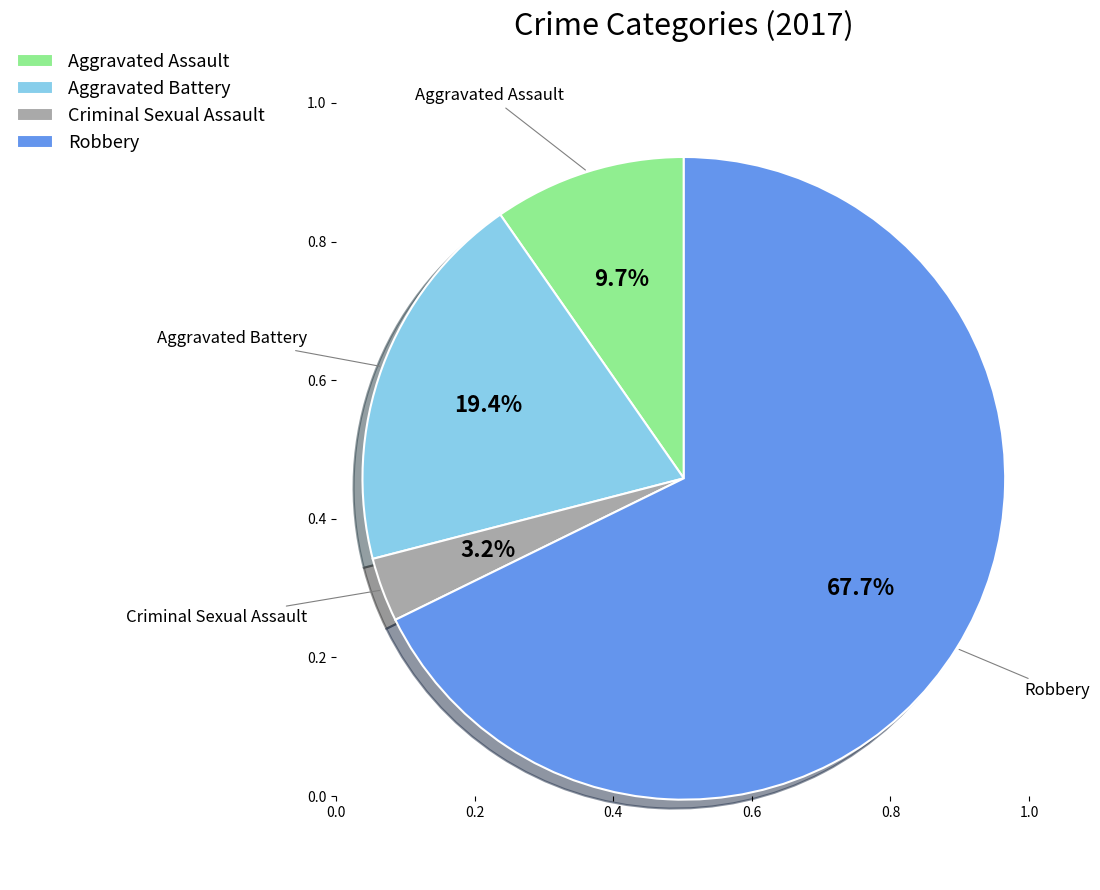

Which slice is the largest?

Robbery